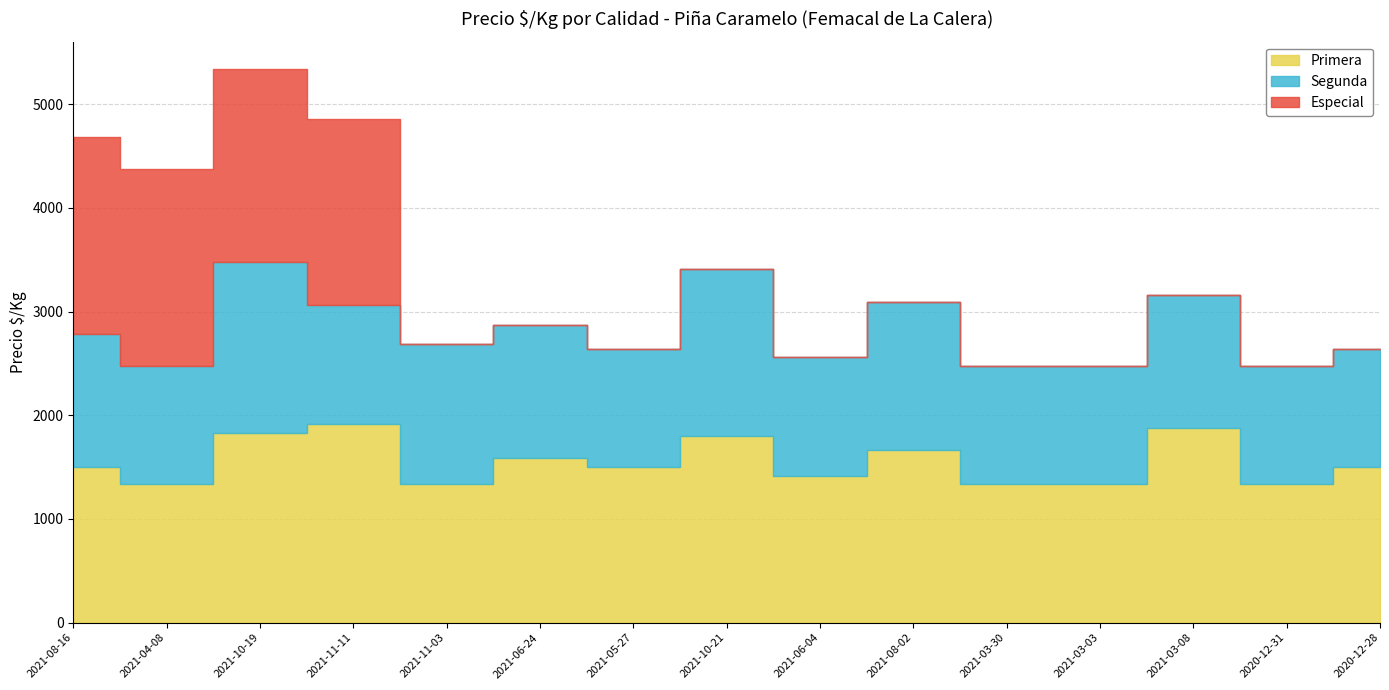

Is the value of Primera at 2021-03-30 greater than the value of Segunda at 2021-03-08?

Yes